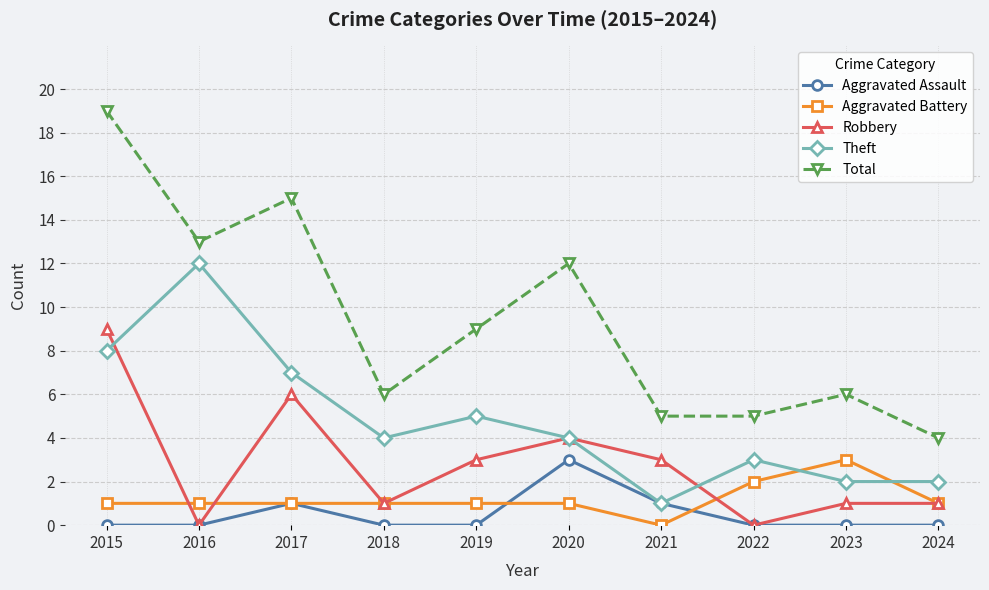

At how many categories does at least one series exceed 17?

1